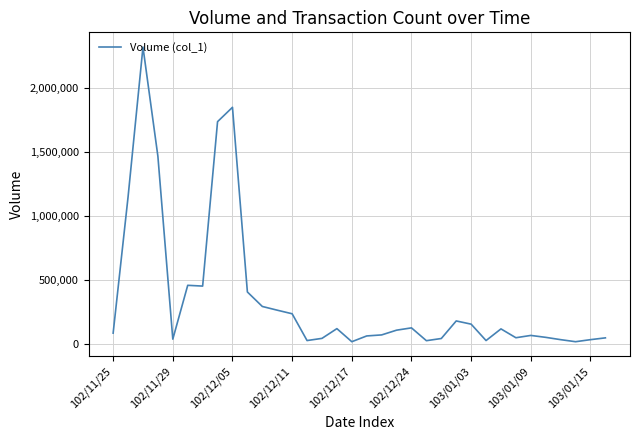

What is the difference between the maximum and minimum values?

2299000